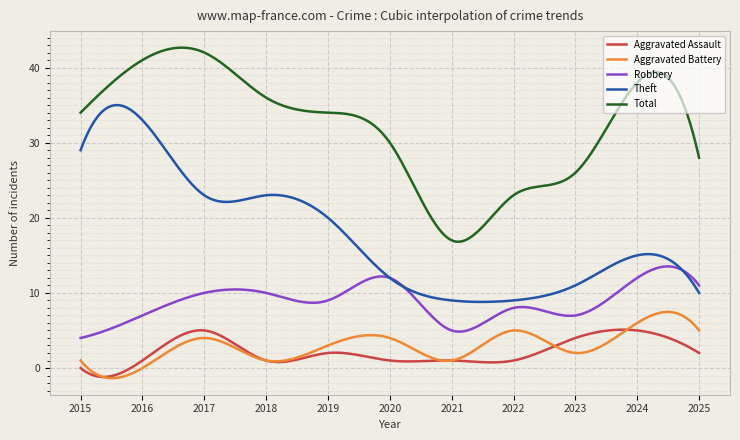

What is the highest value of the Total series?

42.7